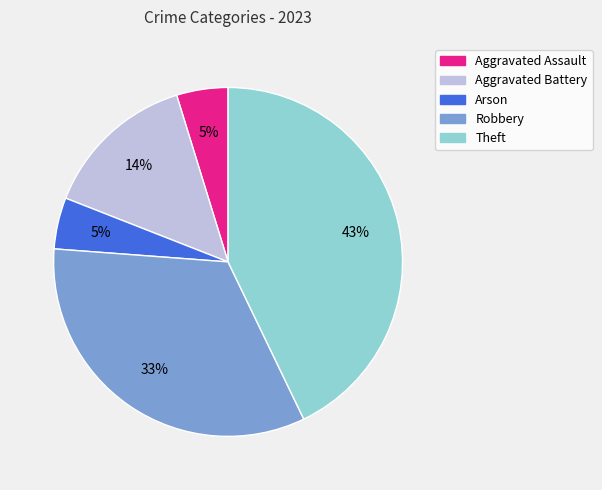

Which has a higher value, Robbery or Aggravated Battery?

Robbery